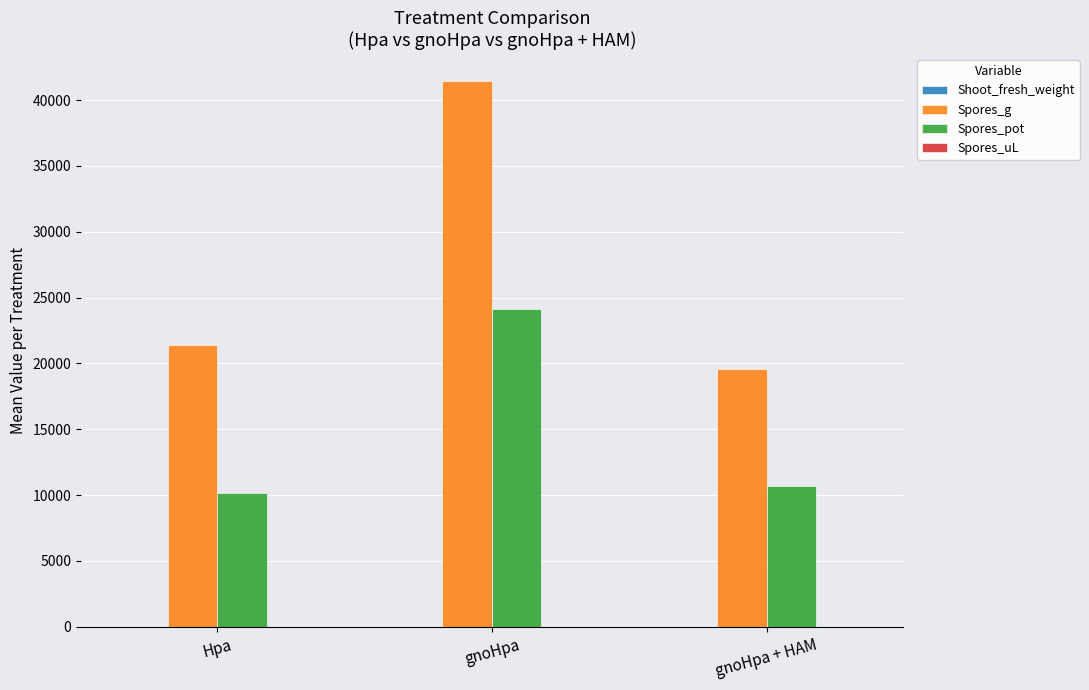

Which series has the largest total across all categories?

Spores_g